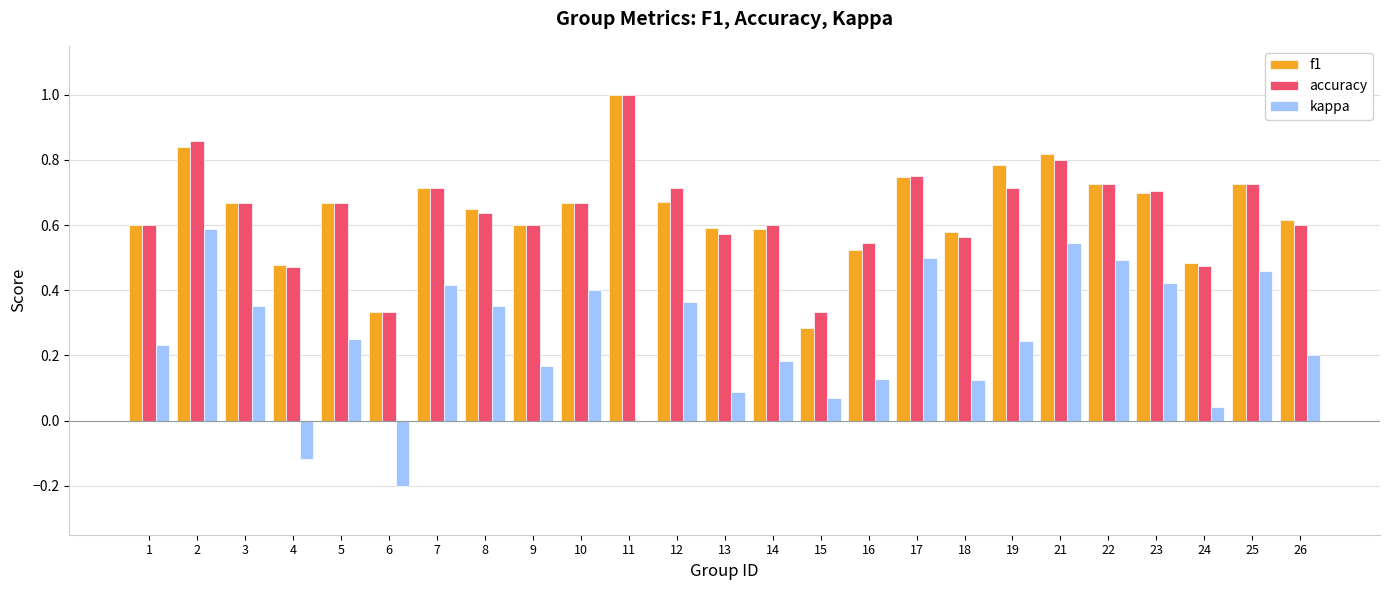

What is the sum of the f1 values at 4 and 5?

1.1